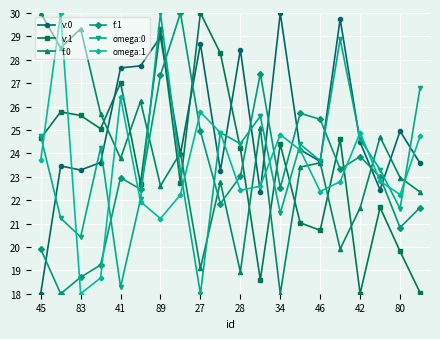

What is the minimum value shown in the chart?

18.0